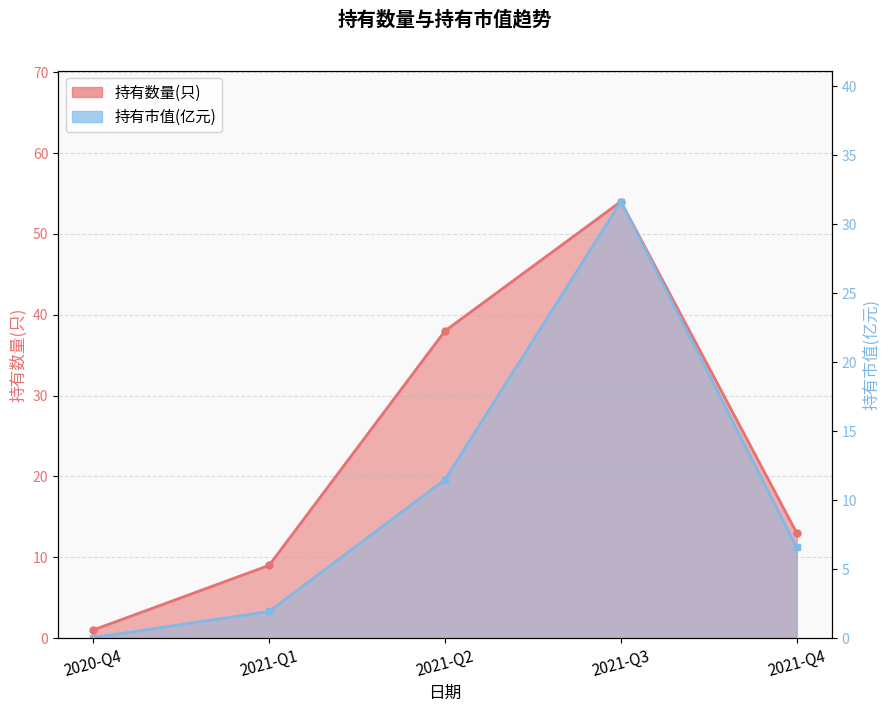

What is the label of the 5th point from the left?

2021-Q4